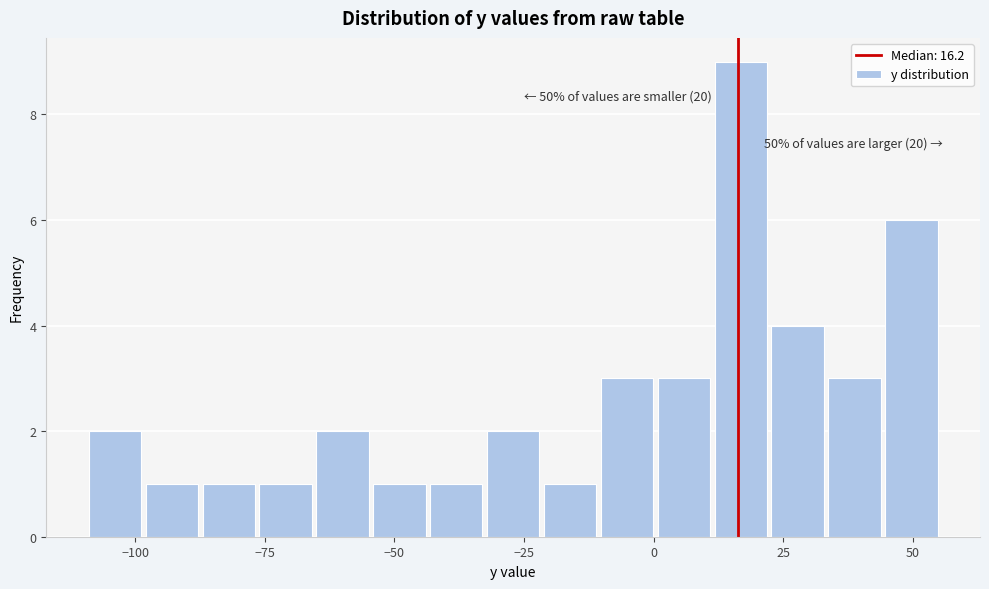

Around what value on the x-axis is the tallest bar? Give the approximate position of its centre, as read against the axis.

15